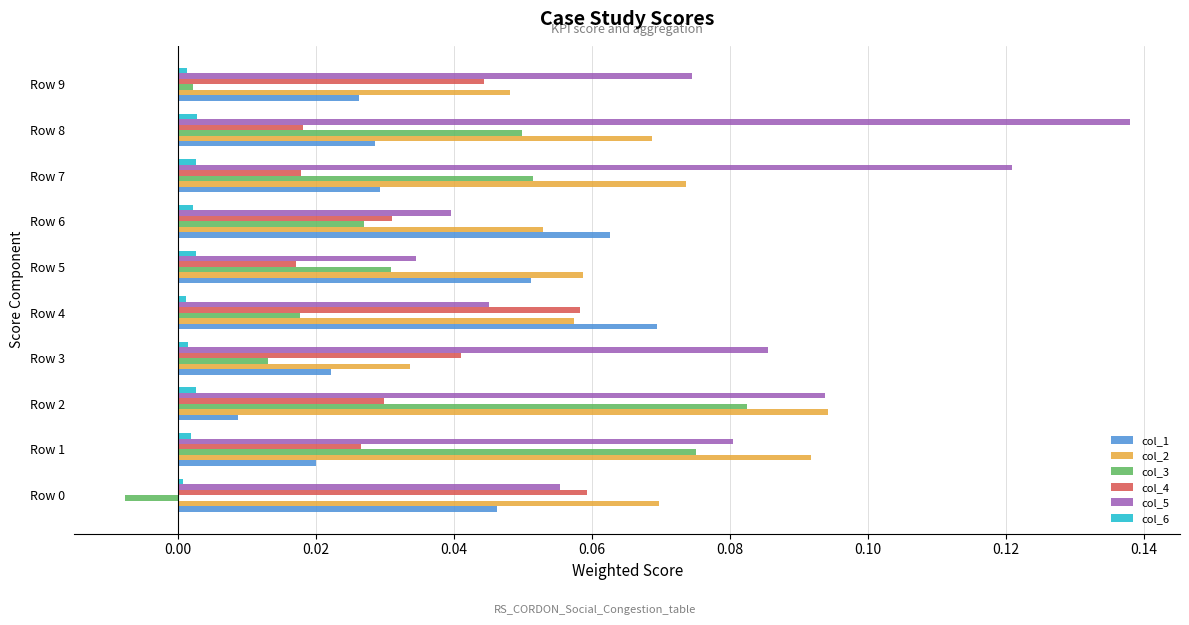

Which series has the largest range (max minus min)?

col_5